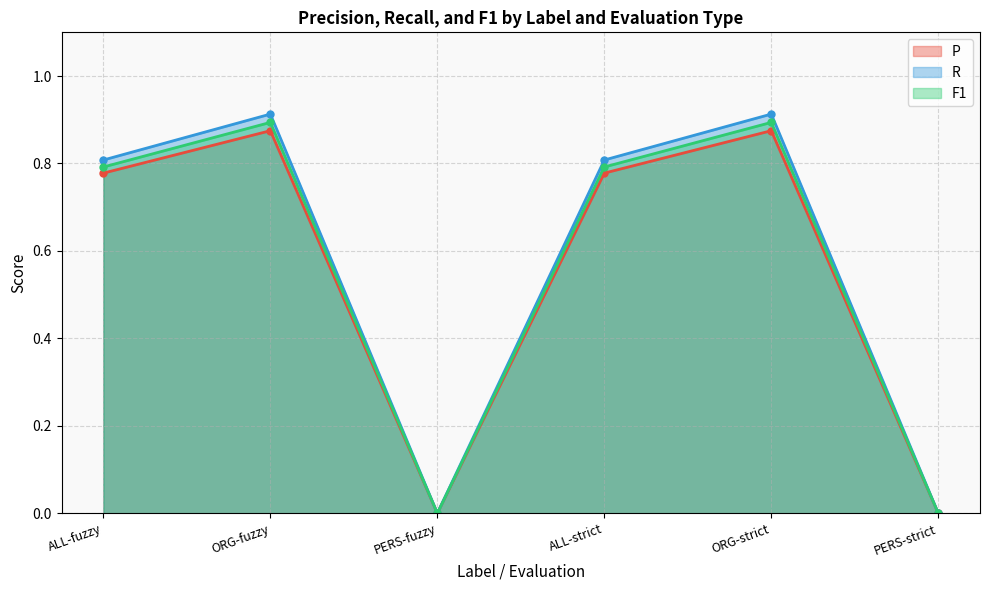

How many lines are shown in the chart?

3